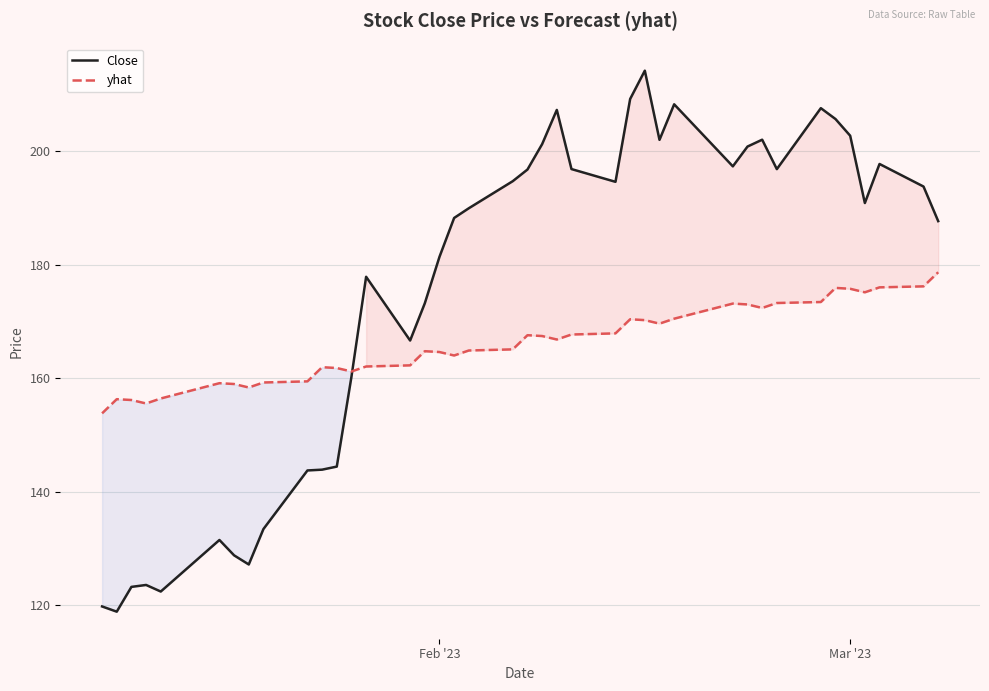

Which series has the largest total across all categories?

Close